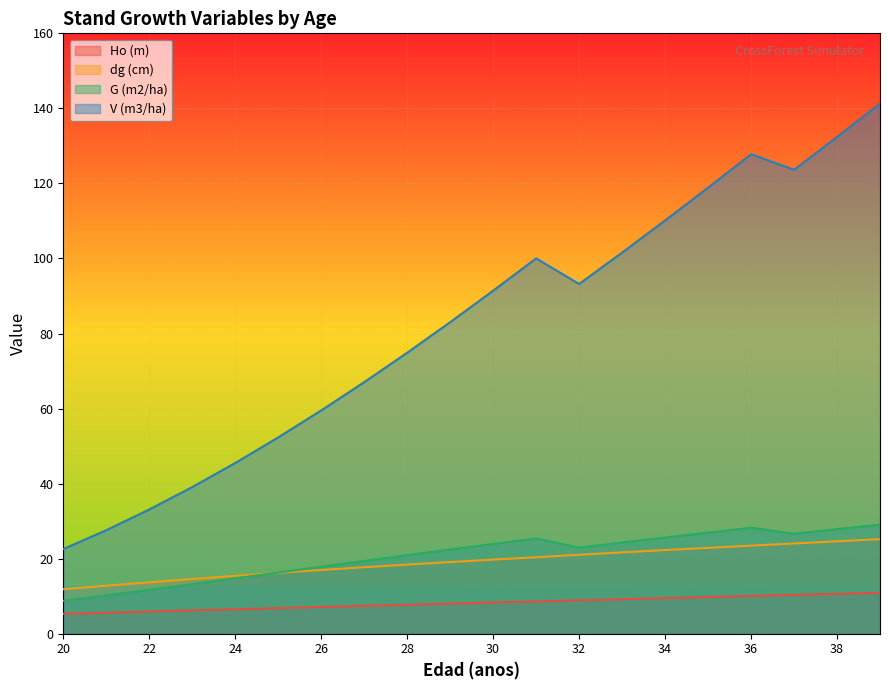

Reading left to right, list all the values displayed in this chart.

Ho (m): 5.3	5.6	5.9	6.2	6.5	6.8	7.1	7.4	7.7	8.0	8.3	8.6	8.9	9.2	9.5	9.8	10.1	10.3	10.6	10.9
dg (cm): 11.8	12.8	13.7	14.6	15.4	16.2	17.0	17.7	18.4	19.1	19.7	20.4	21.0	21.7	22.3	22.9	23.5	24.1	24.6	25.2
G (m2/ha): 8.8	10.2	11.7	13.2	14.8	16.3	17.9	19.4	20.9	22.4	23.9	25.4	22.9	24.3	25.6	26.9	28.2	26.6	27.9	29.1
V (m3/ha): 22.6	27.6	33.1	39.1	45.5	52.3	59.5	67.0	74.9	83.0	91.4	100.0	93.2	101.6	110.1	118.9	127.8	123.6	132.4	141.3